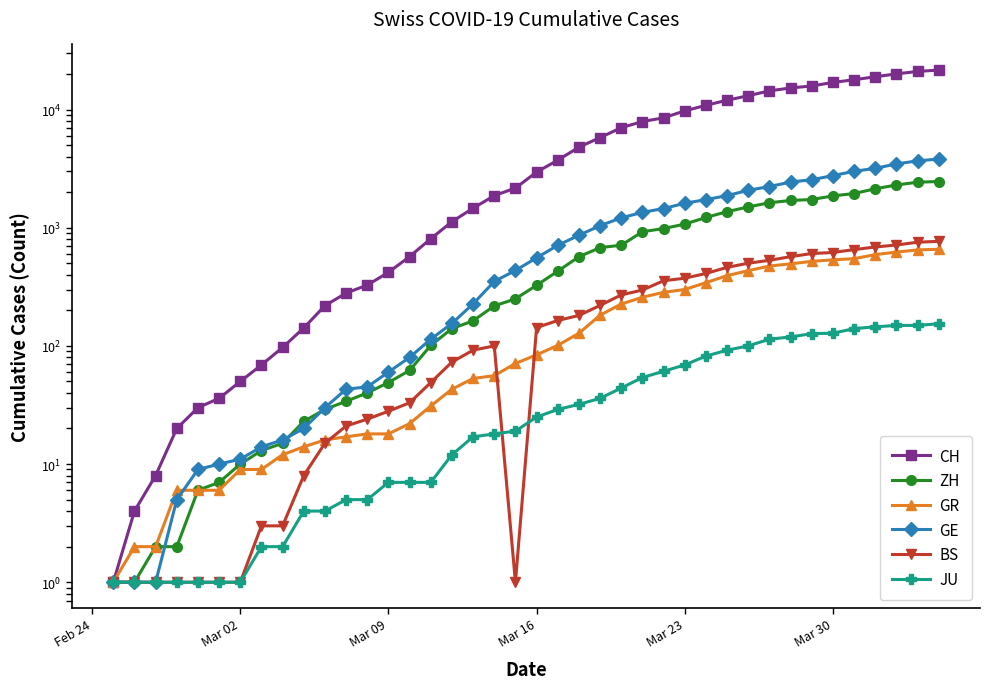

Is this an area chart (filled region under the line)?

No